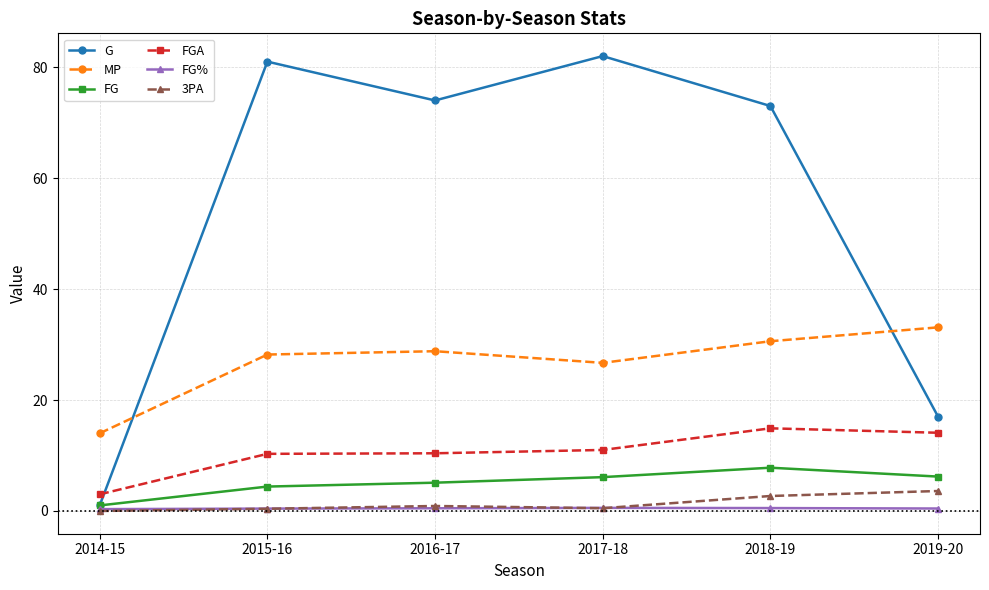

Which series has the widest spread of values?

G